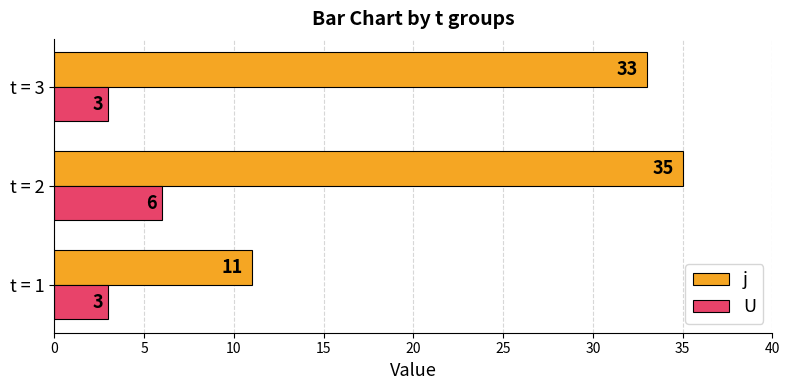

How many values in the U series exceed 3?

1